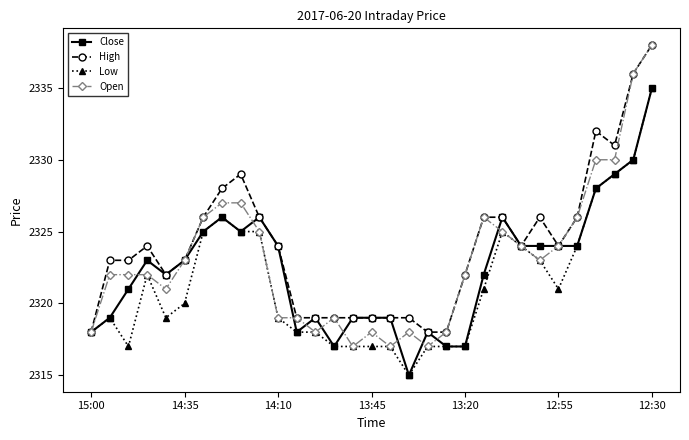

True or false: Close has more than 0 points higher than both neighbors.

True